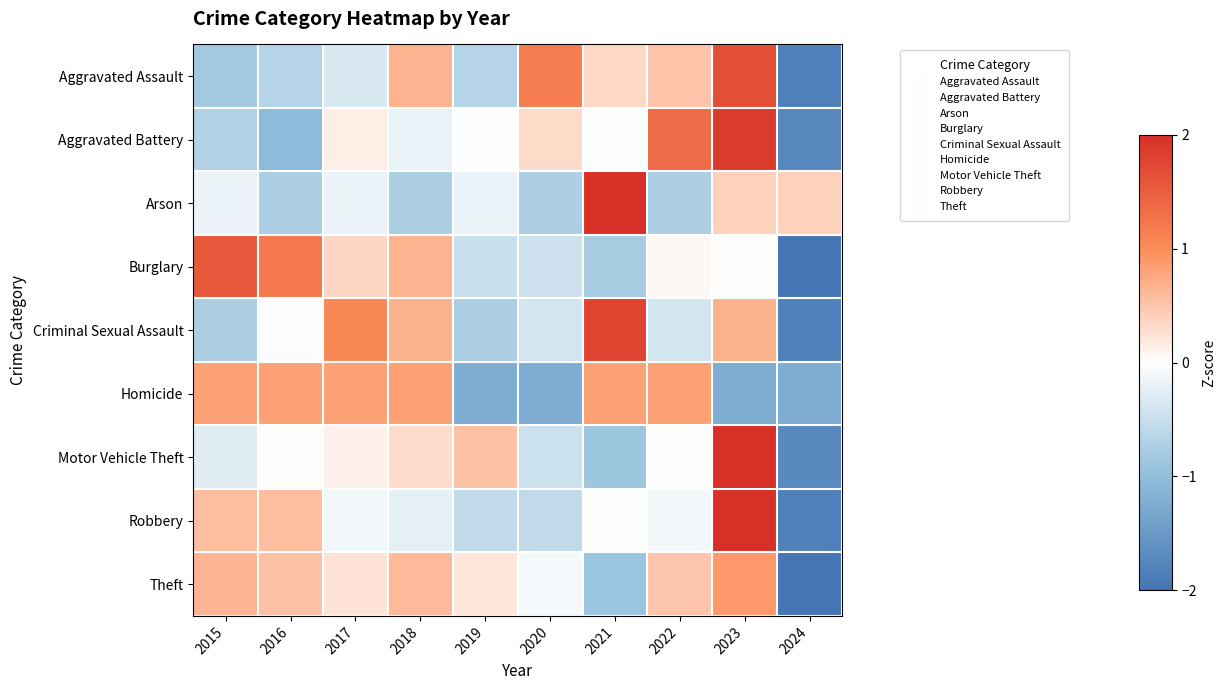

Reading left to right, extract all data points from this chart.

Aggravated Assault: 2015=-0.8	2016=-0.7	2017=-0.3	2018=0.7	2019=-0.7	2020=1.2	2021=0.3	2022=0.5	2023=1.7	2024=-1.8
Aggravated Battery: 2015=-0.7	2016=-1.0	2017=0.2	2018=-0.2	2019=-0.0	2020=0.3	2021=-0.0	2022=1.3	2023=1.9	2024=-1.7
Arson: 2015=-0.2	2016=-0.7	2017=-0.2	2018=-0.7	2019=-0.2	2020=-0.7	2021=2.7	2022=-0.7	2023=0.4	2024=0.4
Burglary: 2015=1.6	2016=1.2	2017=0.4	2018=0.7	2019=-0.5	2020=-0.4	2021=-0.8	2022=0.1	2023=0.0	2024=-2.1
Criminal Sexual Assault: 2015=-0.8	2016=-0.0	2017=1.0	2018=0.7	2019=-0.8	2020=-0.4	2021=1.8	2022=-0.4	2023=0.7	2024=-1.8
Homicide: 2015=0.8	2016=0.8	2017=0.8	2018=0.8	2019=-1.2	2020=-1.2	2021=0.8	2022=0.8	2023=-1.2	2024=-1.2
Motor Vehicle Theft: 2015=-0.3	2016=0.0	2017=0.1	2018=0.3	2019=0.5	2020=-0.5	2021=-0.9	2022=0.0	2023=2.4	2024=-1.7
Robbery: 2015=0.6	2016=0.6	2017=-0.1	2018=-0.2	2019=-0.6	2020=-0.6	2021=0.0	2022=-0.1	2023=2.3	2024=-1.8
Theft: 2015=0.6	2016=0.5	2017=0.2	2018=0.6	2019=0.2	2020=-0.1	2021=-0.9	2022=0.5	2023=0.9	2024=-2.6